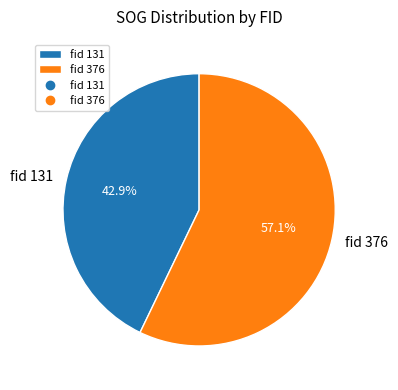

To the nearest percent, what portion does fid 131 represent?

43%